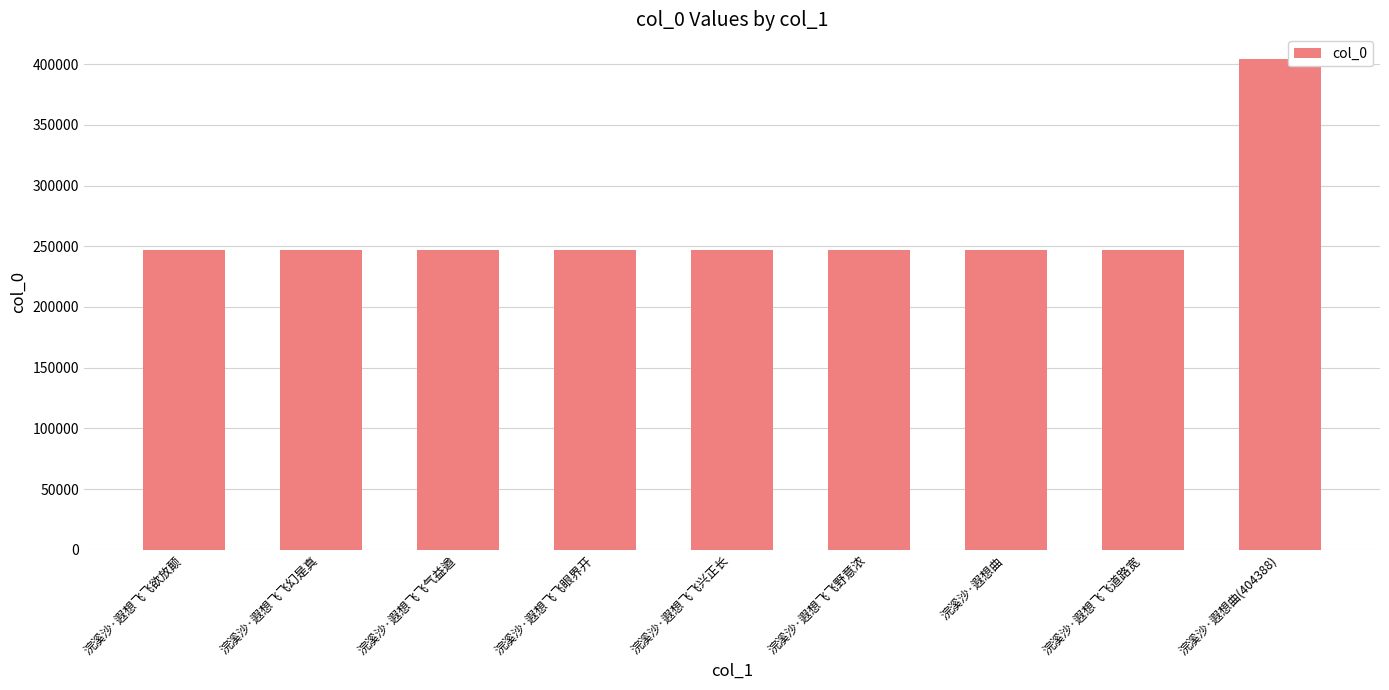

Which has a higher value, 浣溪沙·遐想曲(404388) or 浣溪沙·遐想飞飞兴正长?

浣溪沙·遐想曲(404388)